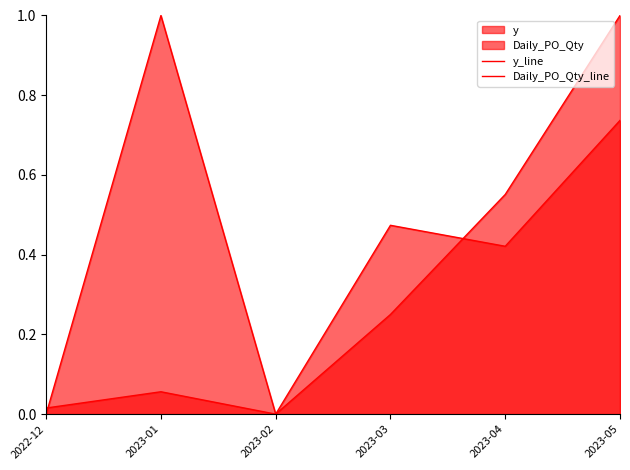

At which category is the sum across all series the highest?

2023-05